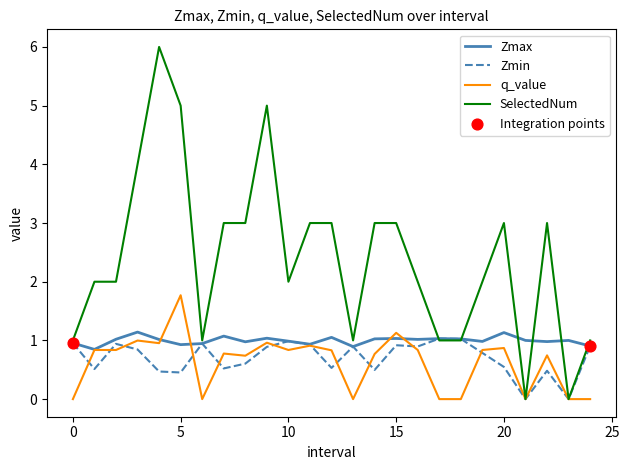

Which series has the largest total across all categories?

SelectedNum